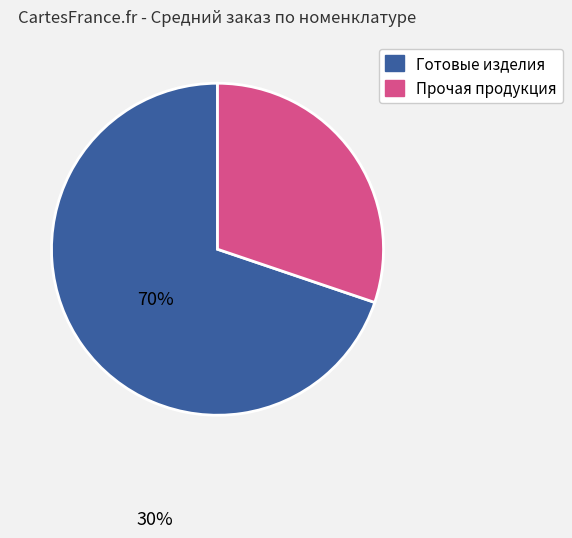

Does any single category account for the majority?

Yes